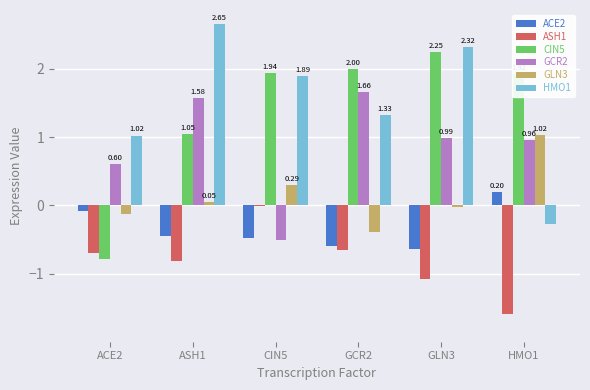

Is the value of GCR2 at ASH1 greater than the value of ASH1 at GCR2?

Yes